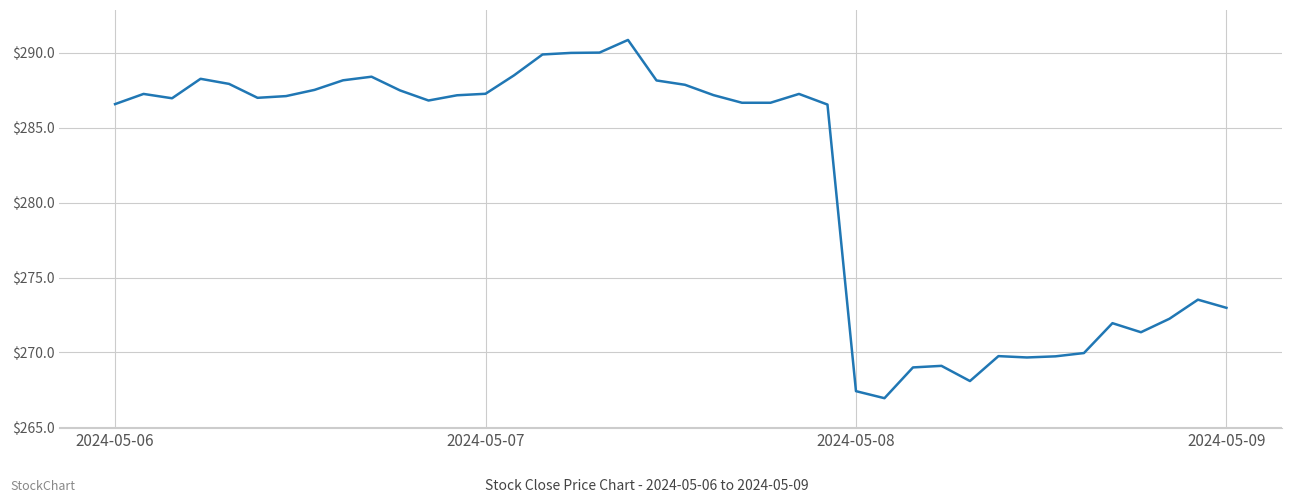

Does the chart display data point markers on the line(s)?

No